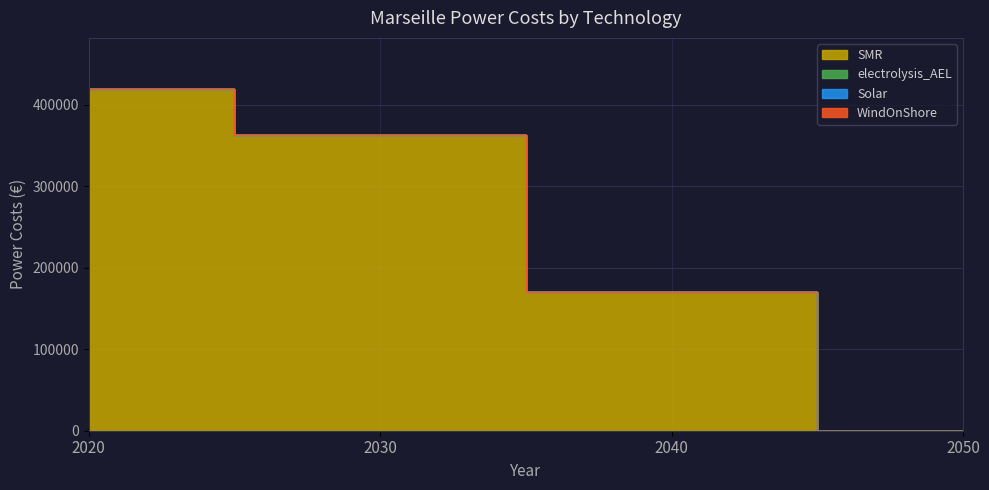

At which label is SMR closest to 209612?

2040